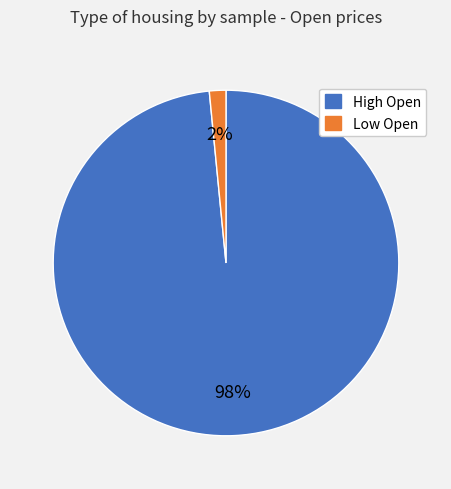

To the nearest percent, what is the average slice percentage?

50%